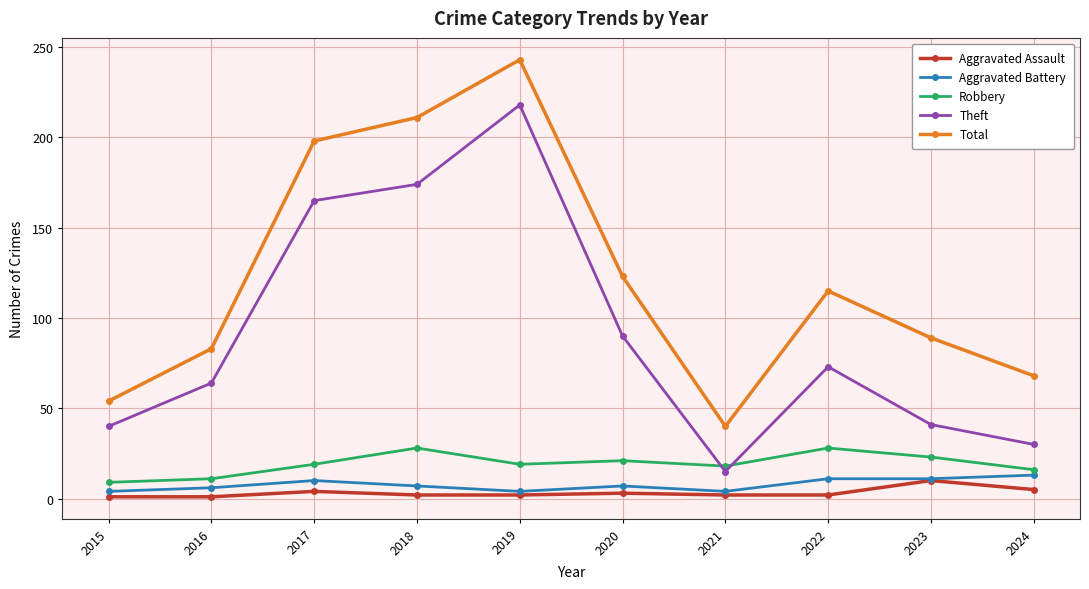

What is the difference between the maximum and minimum values in the Theft series?

203